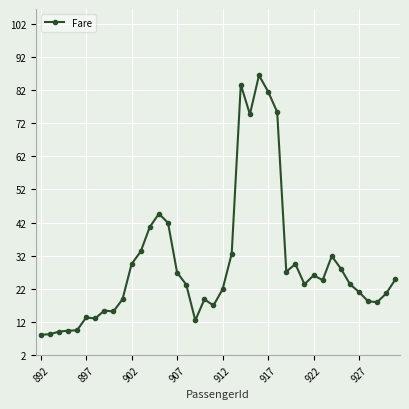

What is the maximum value shown in the chart?

86.4